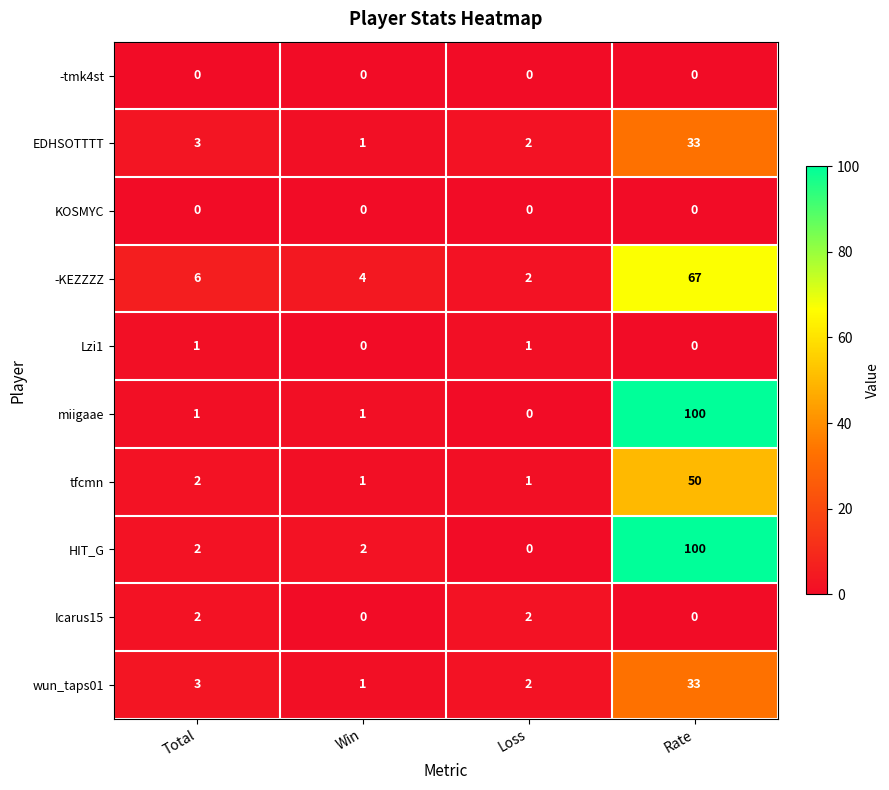

Which series changed the most between Win and Rate?

miigaae